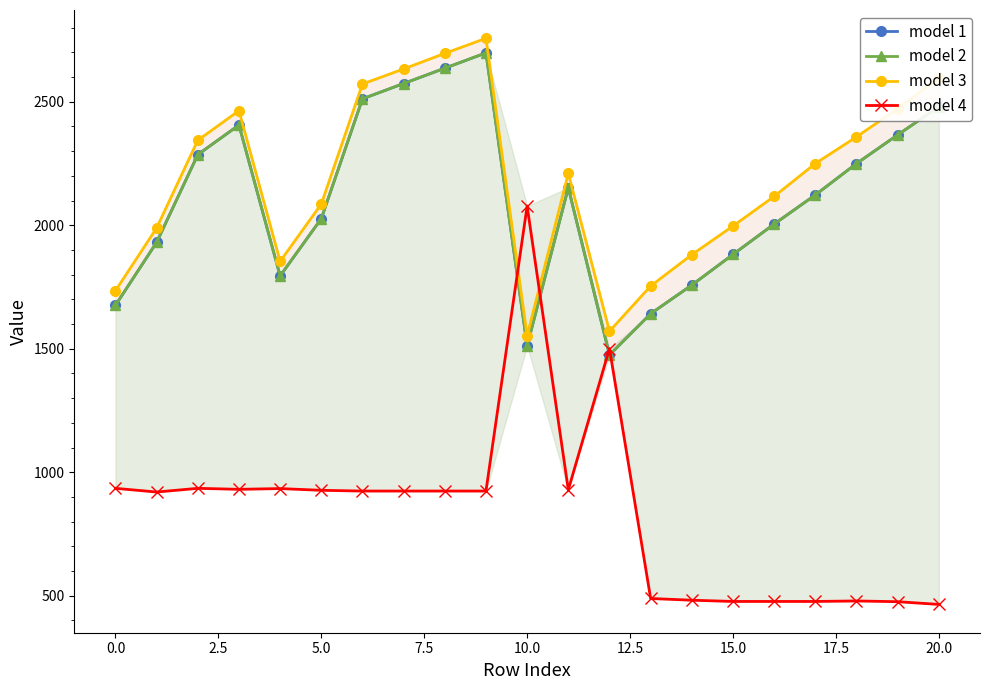

The model 1 series shows 1148 at 18. True or false?

False